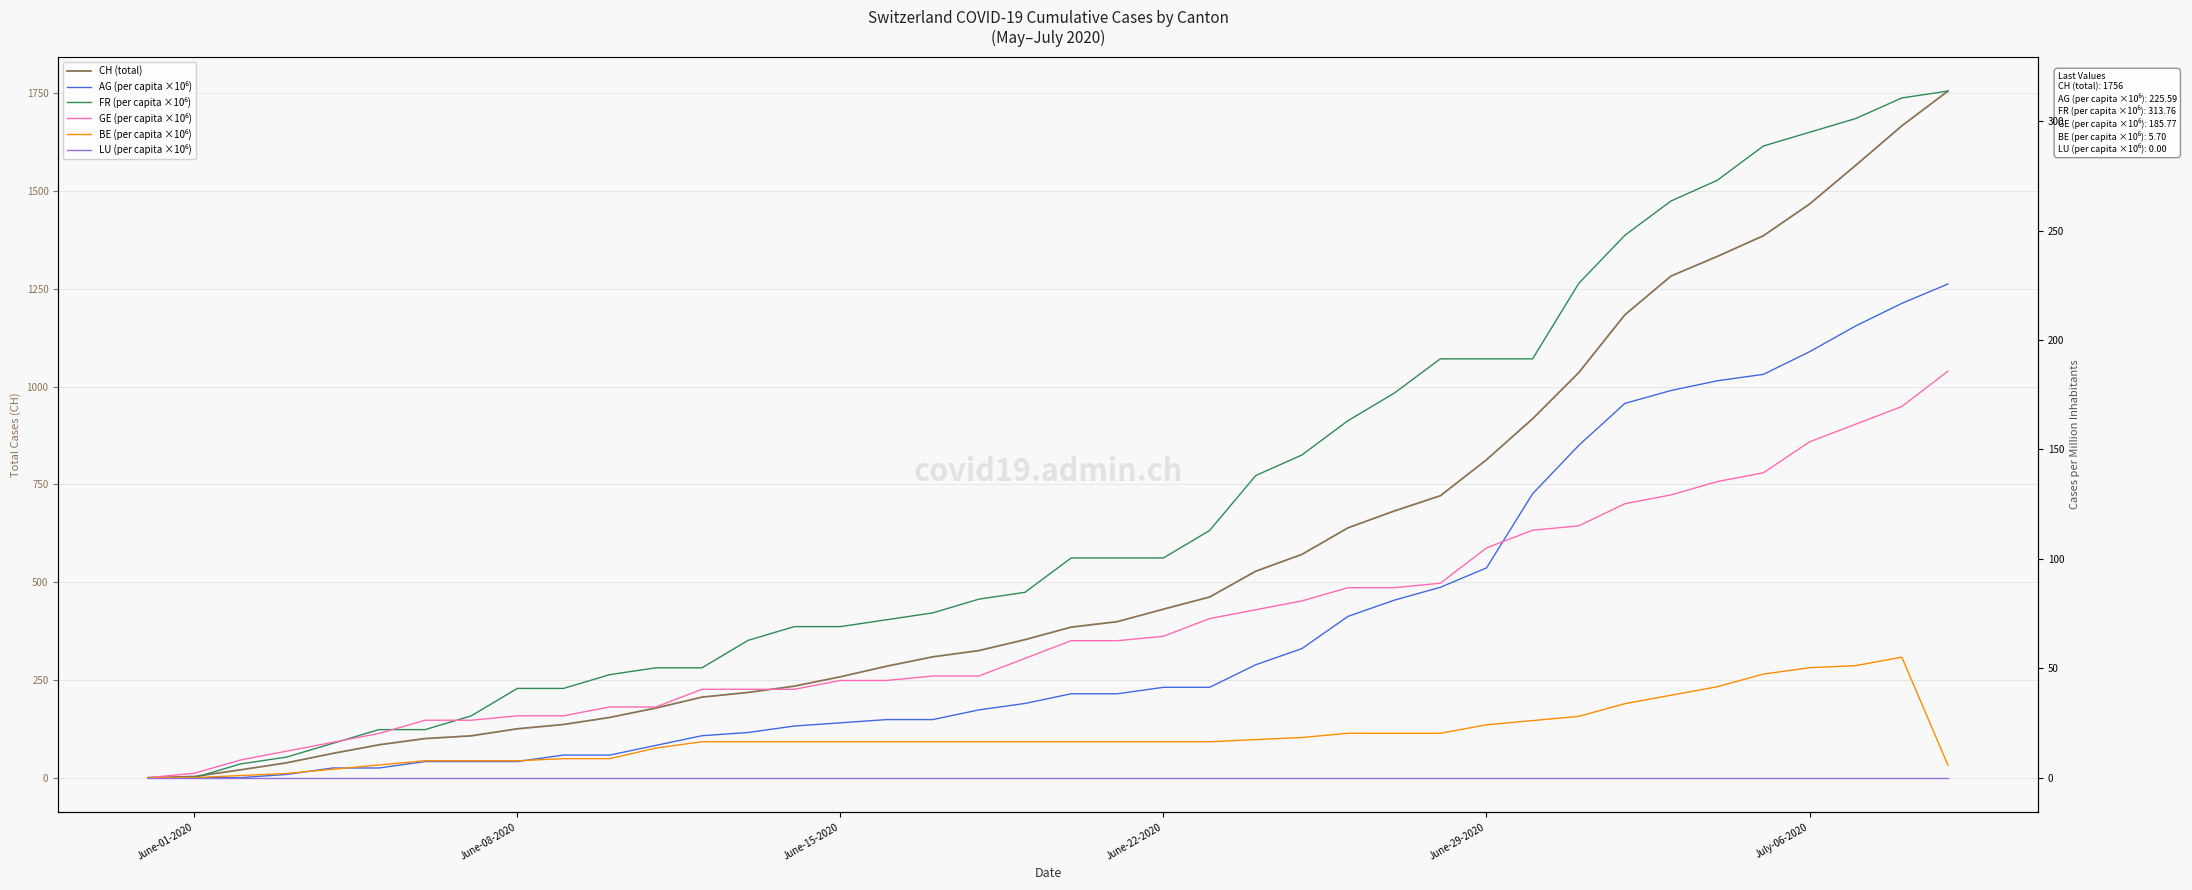

True or false: LU (per capita ×10⁶) and BE (per capita ×10⁶) cross at least once.

False